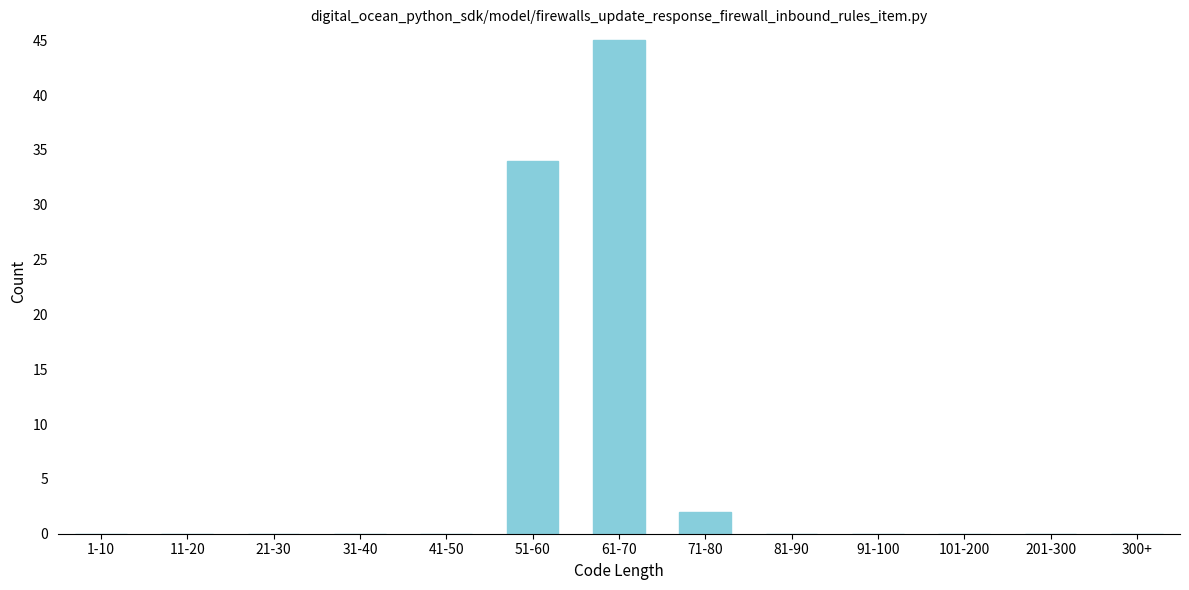

Reading left to right, transcribe all the data shown in this chart.

1-10=0	11-20=0	21-30=0	31-40=0	41-50=0	51-60=34	61-70=45	71-80=2	81-90=0	91-100=0	101-200=0	201-300=0	300+=0